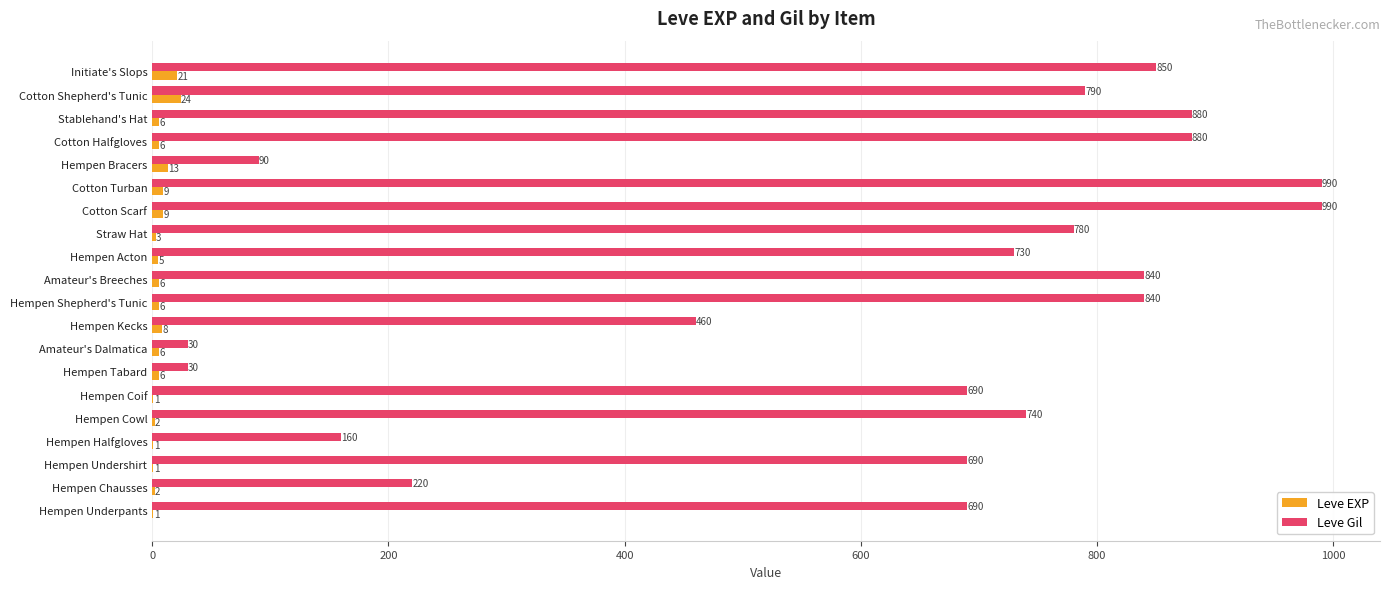

Is it true that Leve EXP equals 1 at Hempen Halfgloves?

True